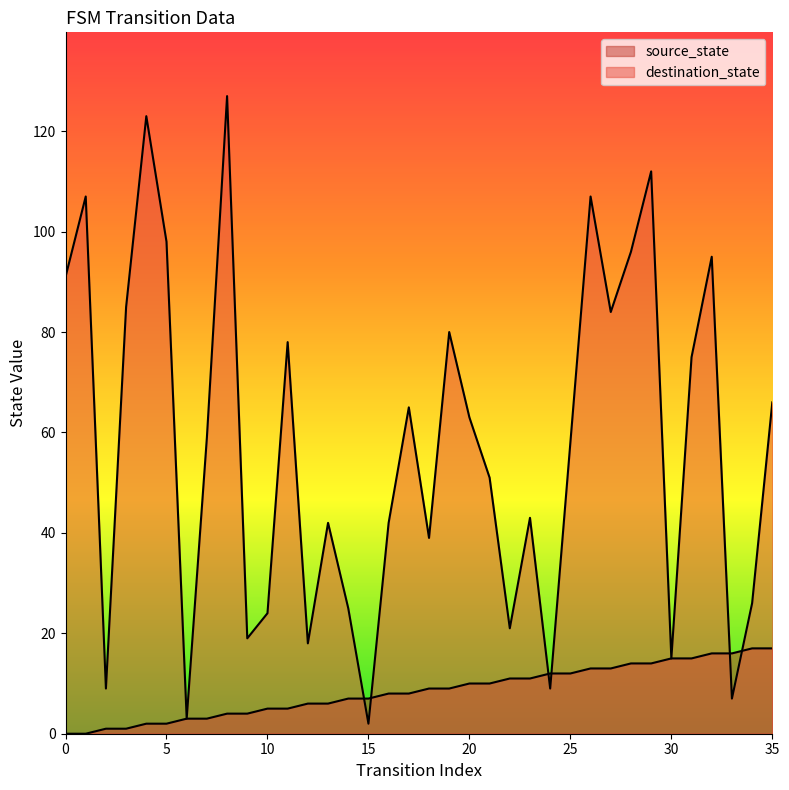

What is the sum of the destination_state values at 26 and 10?

131